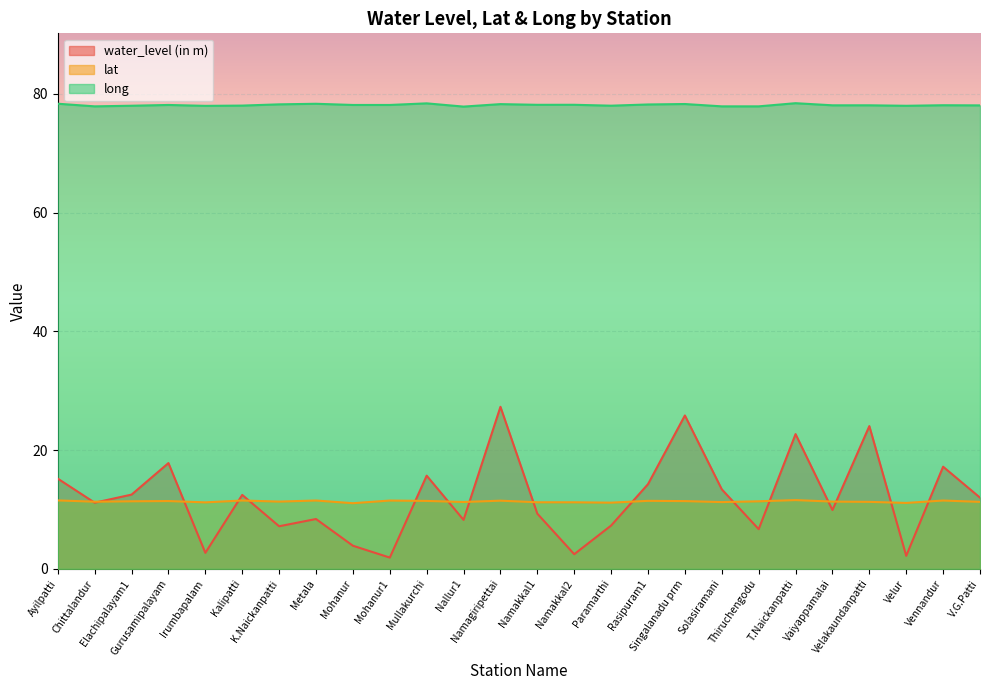

Does the chart display data point markers on the line(s)?

No